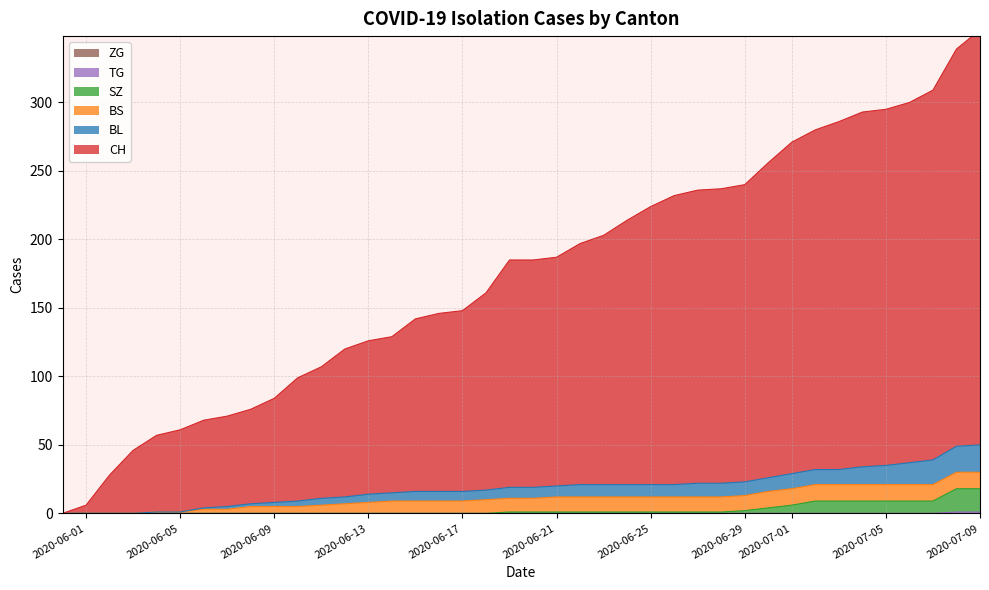

The TG series shows 0 at 2020-06-09. True or false?

True